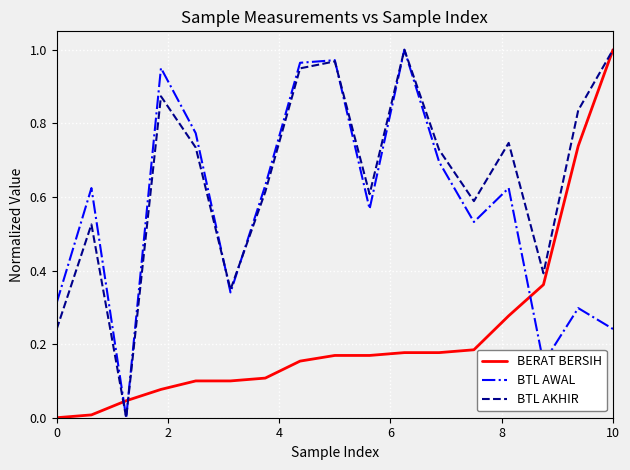

Rank the series by their average value, from highest to lowest.

BTL AKHIR, BTL AWAL, BERAT BERSIH